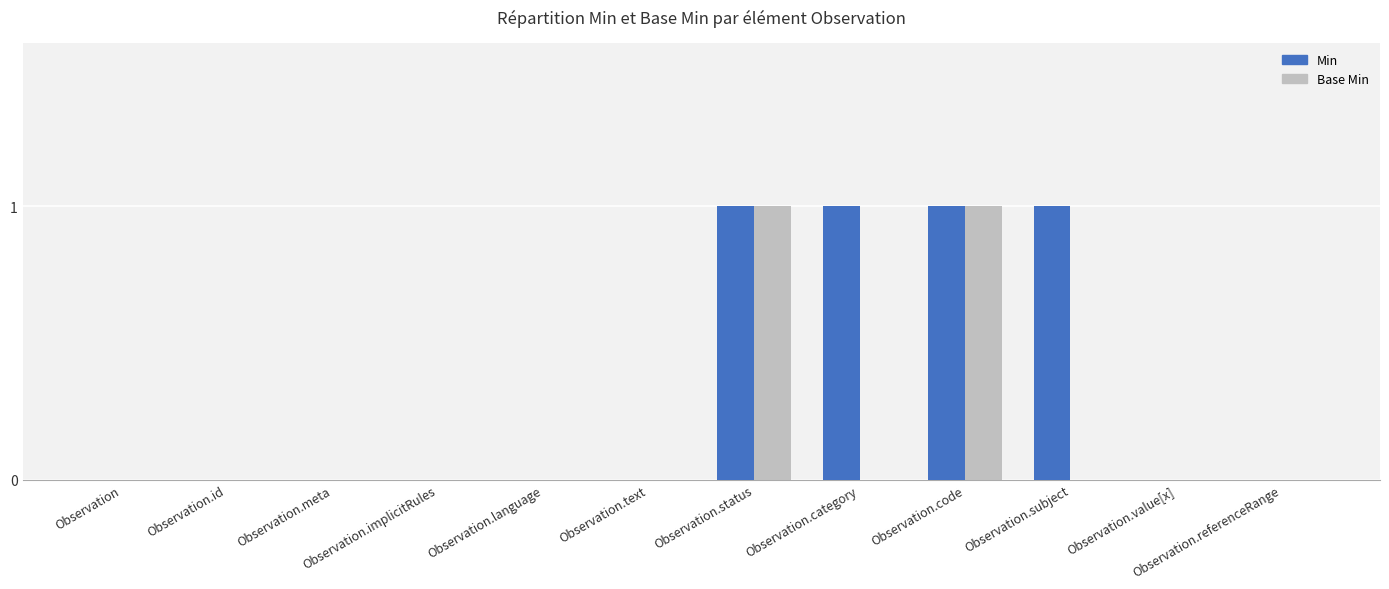

Reading left to right, what are all the values shown in this chart?

Min: 0	0	0	0	0	0	1	1	1	1	0	0
Base Min: 0	0	0	0	0	0	1	0	1	0	0	0